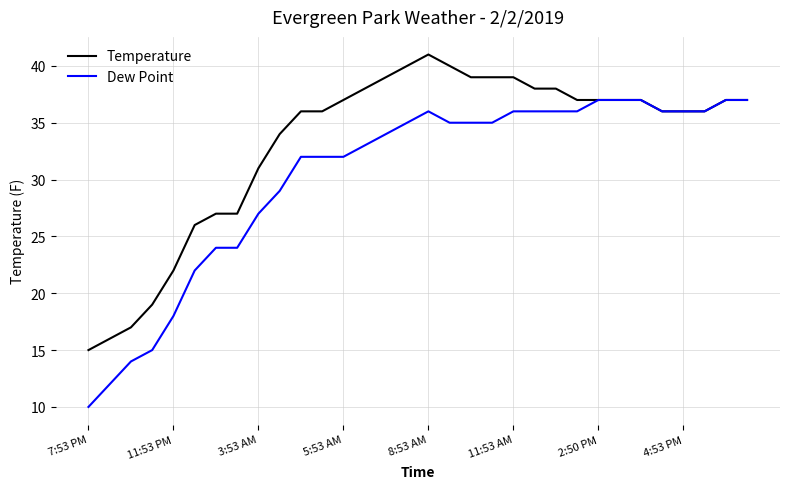

How many categories are shown in the chart?

32